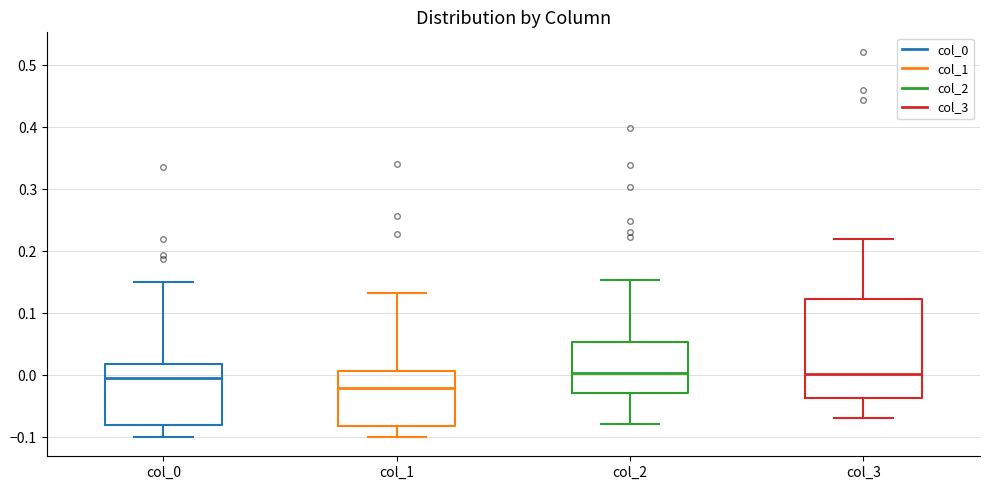

Where does the median line of the box for col_3 sit on the y-axis? The values are not printed on the chart, so give them approximately, as read against the axis.

0.00